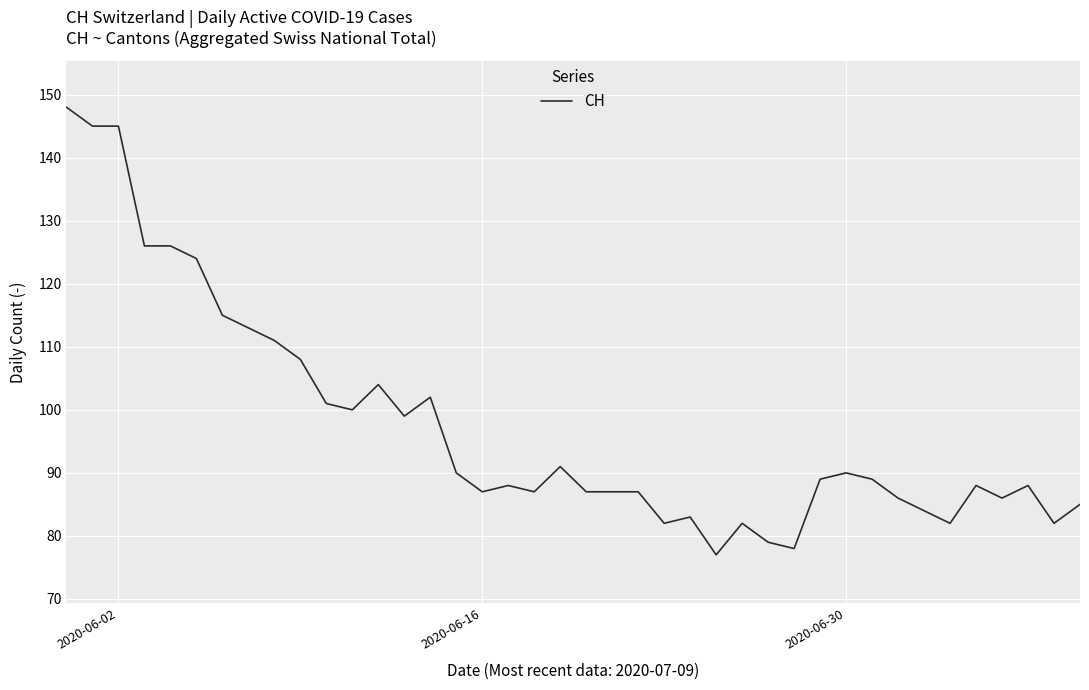

How many values are below 89?

20